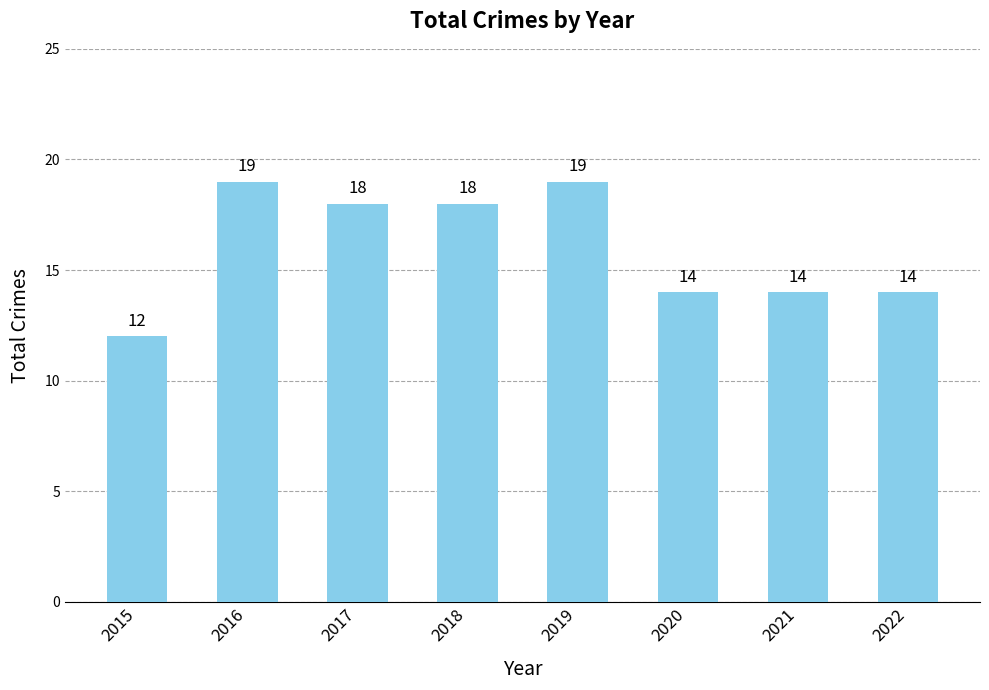

Count the number of data series in this chart.

1